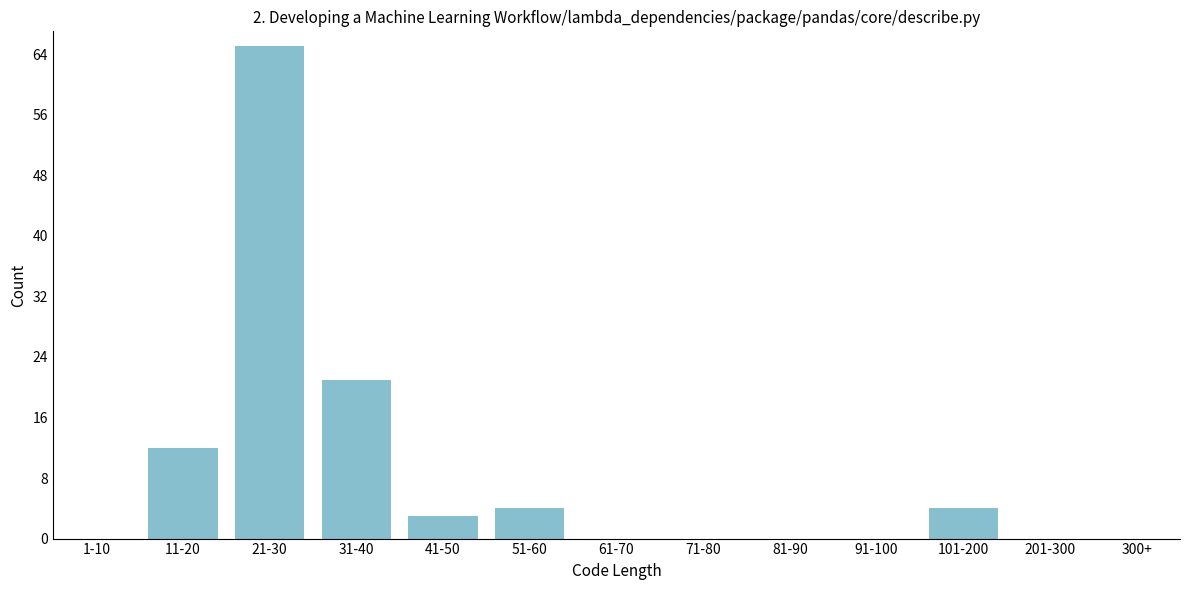

Reading left to right, what are all the values shown in this chart?

1-10=0	11-20=12	21-30=65	31-40=21	41-50=3	51-60=4	61-70=0	71-80=0	81-90=0	91-100=0	101-200=4	201-300=0	300+=0